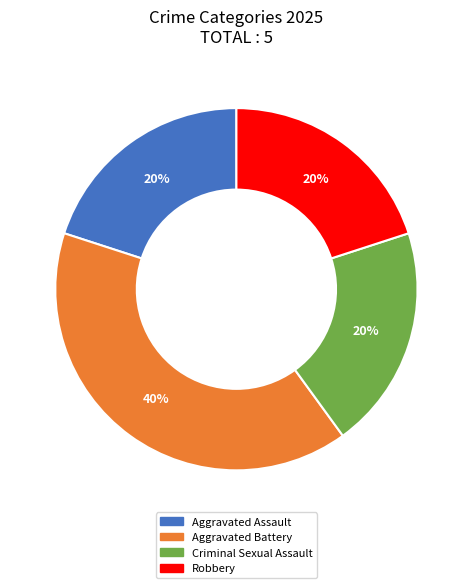

Which slice is the largest?

Aggravated Battery